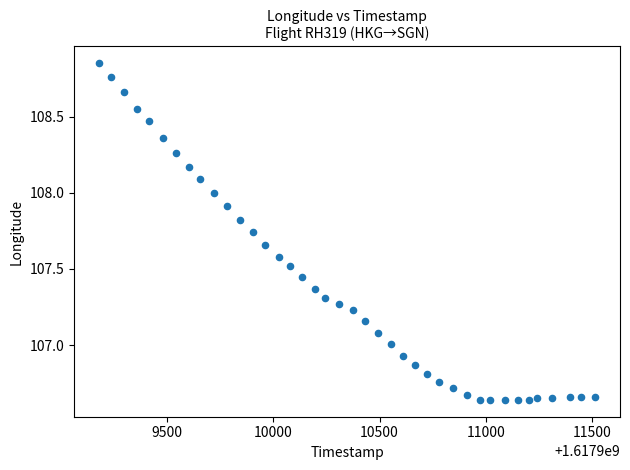

What is the range of Y values (max minus min)?

2.2